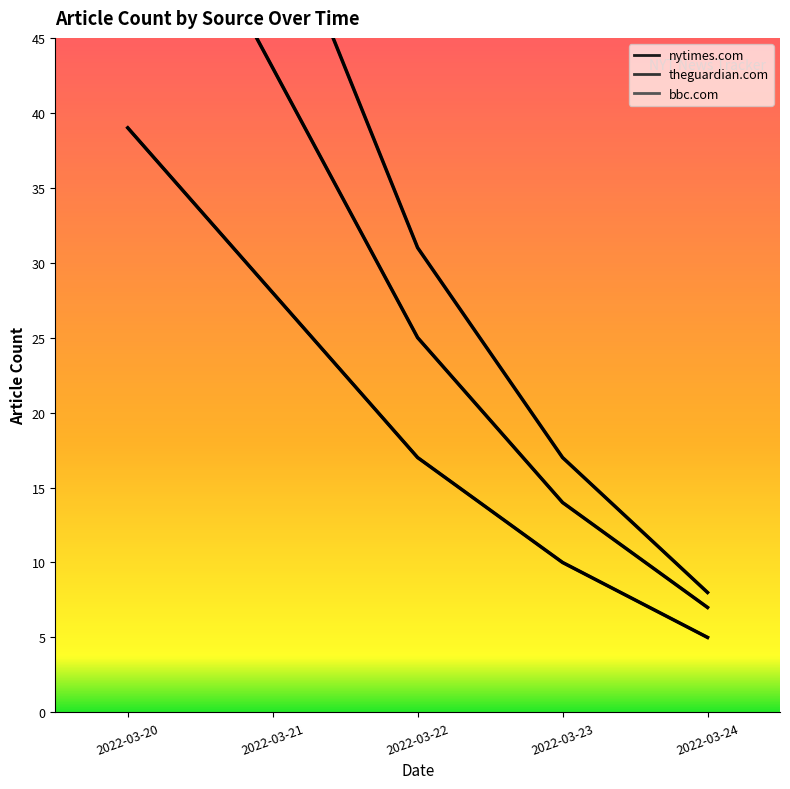

Reading left to right, extract all data points from this chart.

nytimes.com: 2022-03-20=39	2022-03-21=28	2022-03-22=17	2022-03-23=10	2022-03-24=5
theguardian.com: 2022-03-20=61	2022-03-21=43	2022-03-22=25	2022-03-23=14	2022-03-24=7
bbc.com: 2022-03-20=79	2022-03-21=55	2022-03-22=31	2022-03-23=17	2022-03-24=8